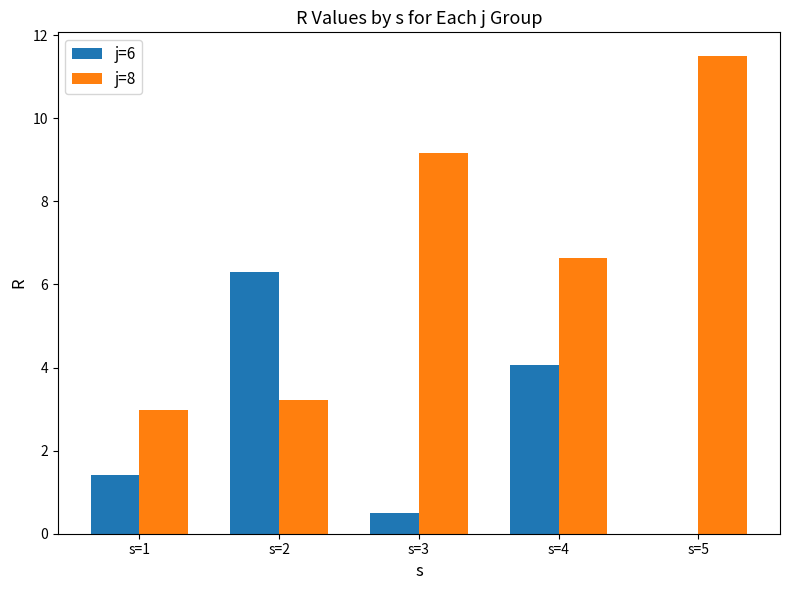

Between s=2 and s=5, which series saw the biggest shift?

j=8